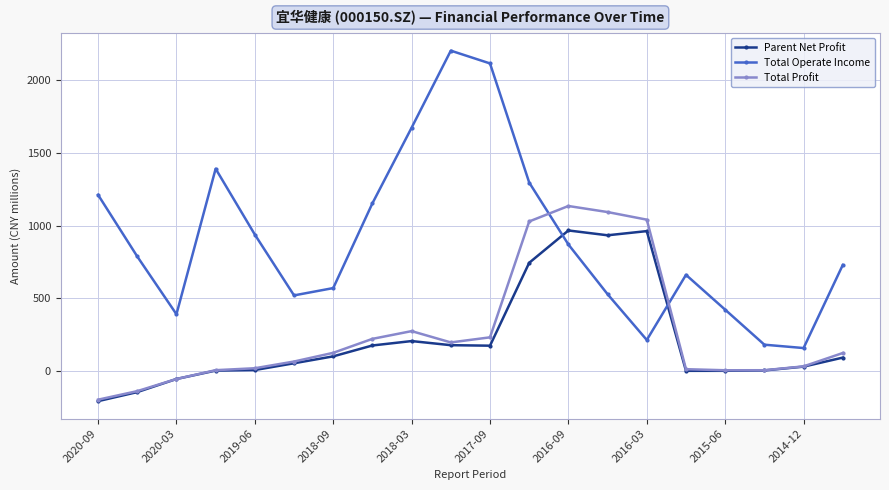

How many intersections are there between Parent Net Profit and Total Operate Income?

2